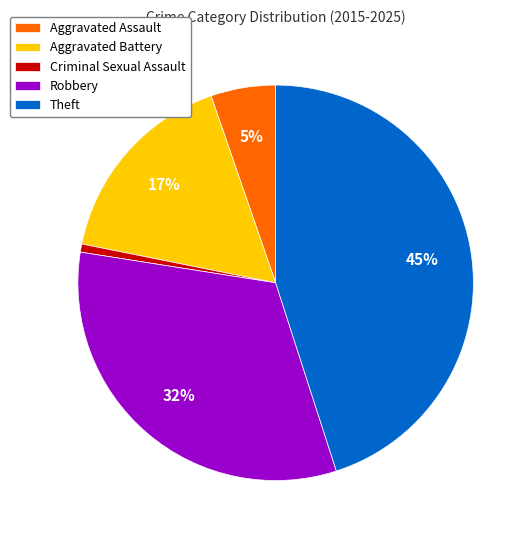

Count the number of slices in the pie.

5